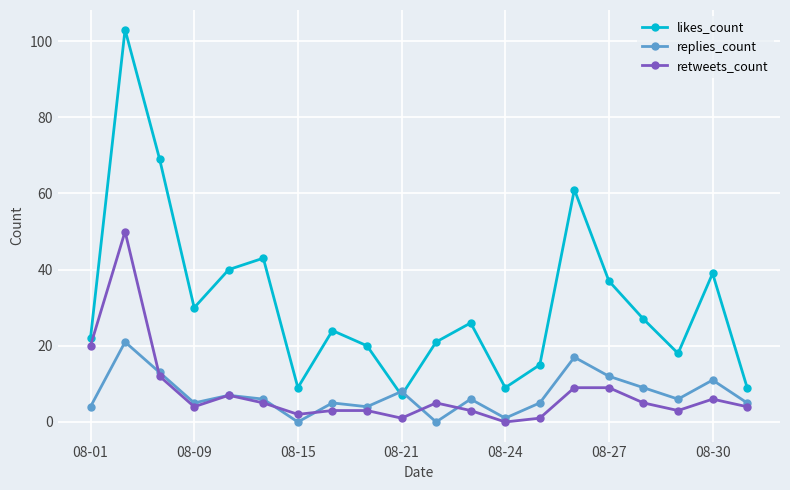

How many lines are shown in the chart?

3